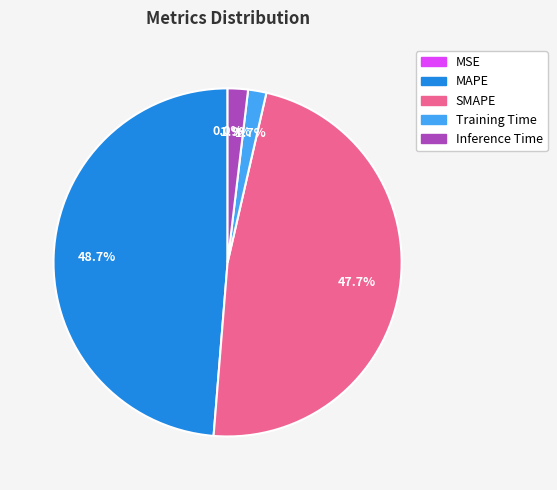

The SMAPE slice represents 55% of the pie. True or false?

False